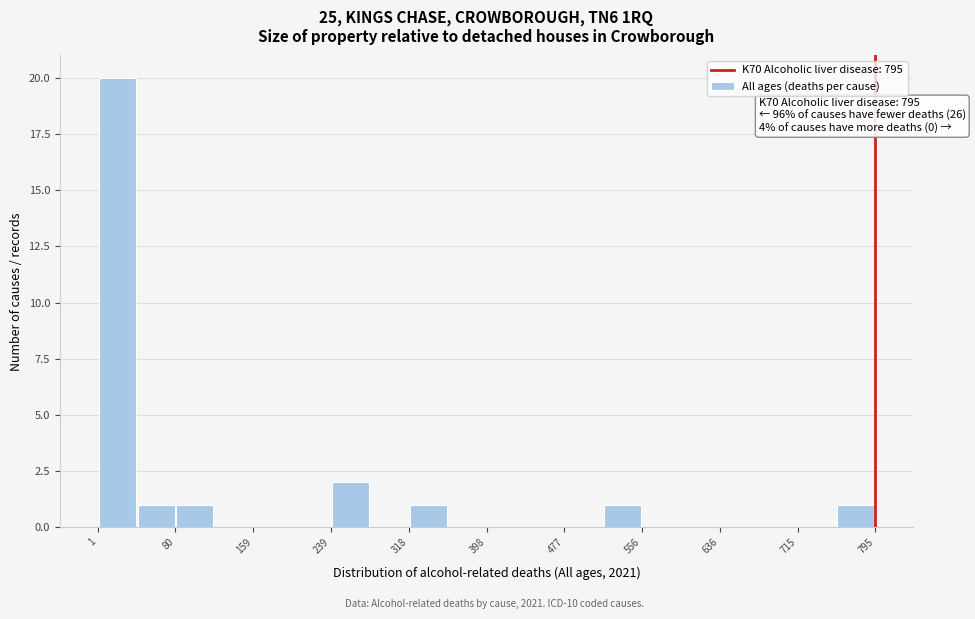

Around what value on the x-axis is the tallest bar? Give the approximate position of its centre, as read against the axis.

20